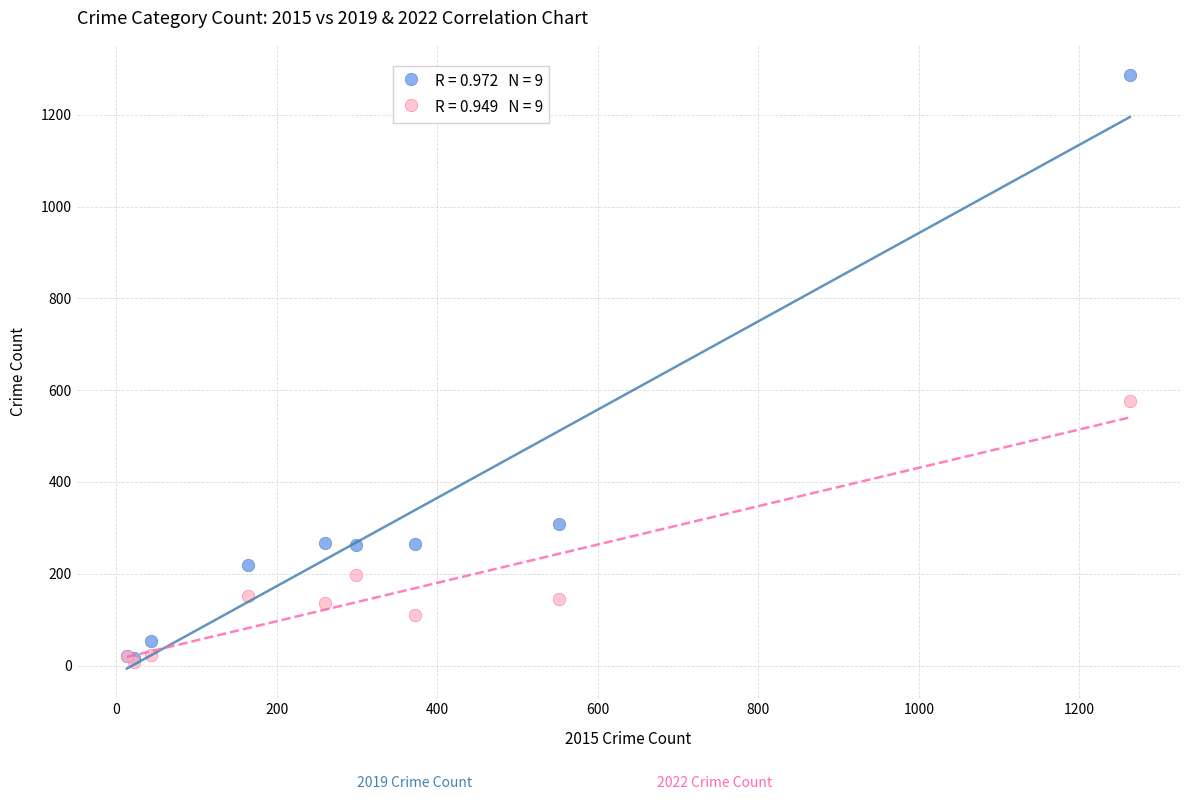

Across all series, what Y value is closest to 648?

576